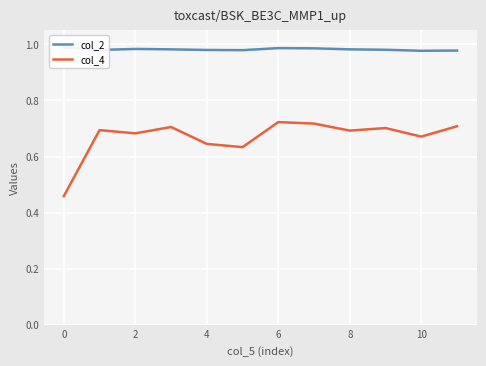

What is the value of the col_2 point at the 12th from the left?

1.0